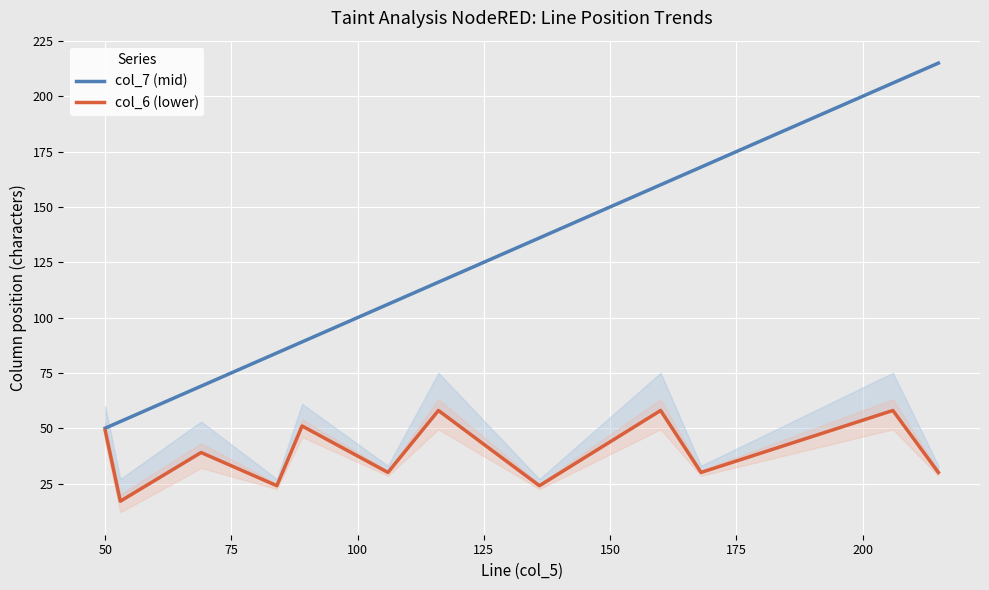

How many interior local valleys does the col_6 (lower) series have?

5